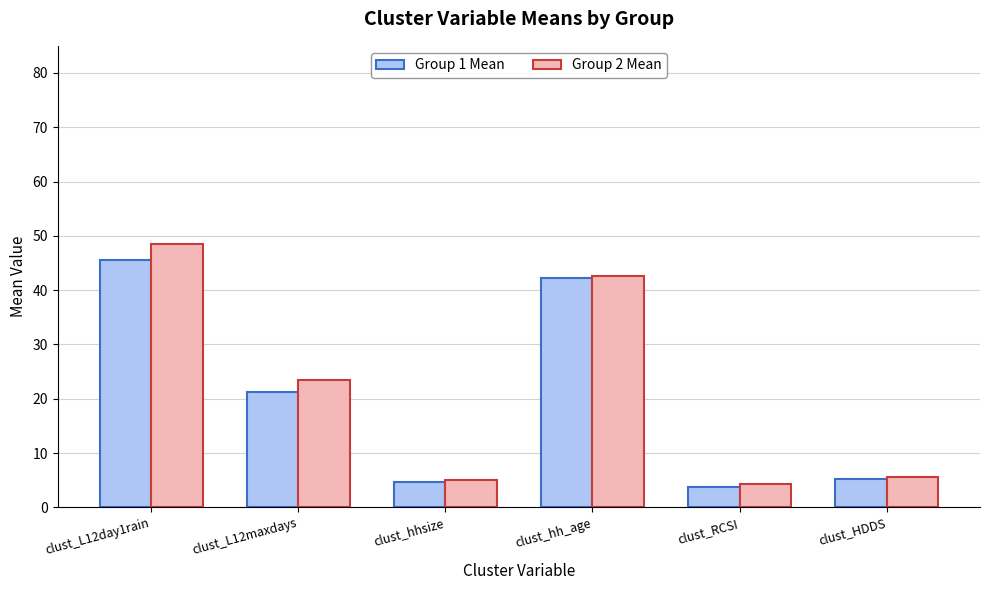

What are all the series names shown in the legend?

Group 1 Mean, Group 2 Mean